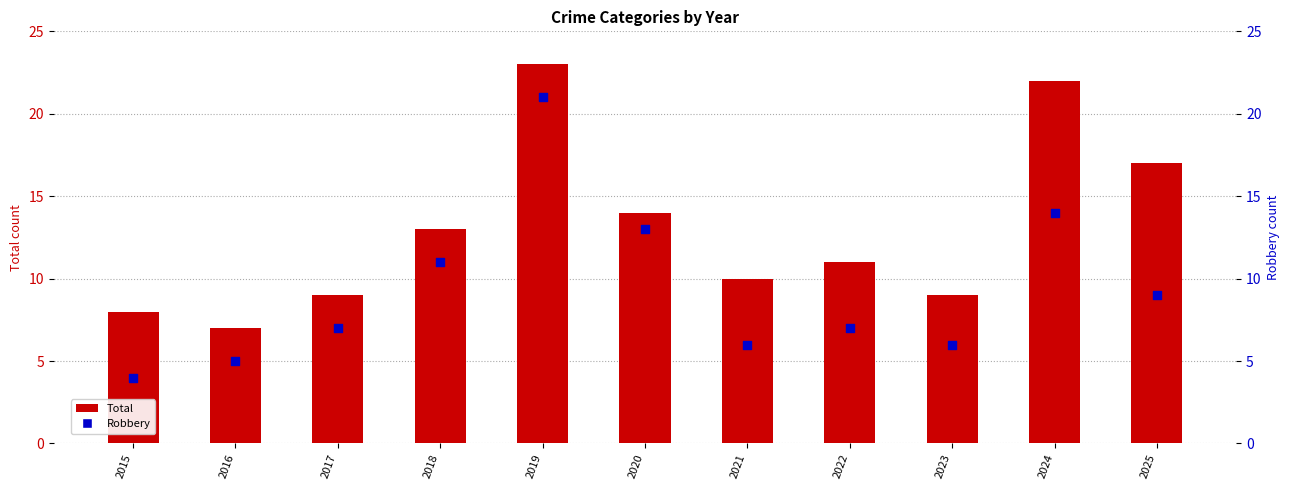

Which series has the largest total across all categories?

Total